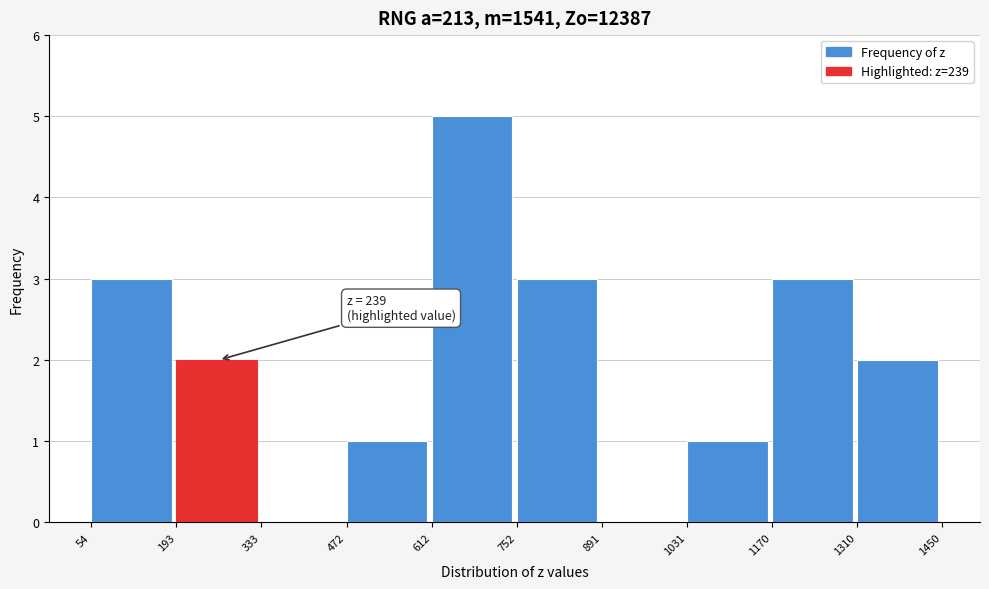

Over which range of the x-axis is the bar tallest?

612 to 752